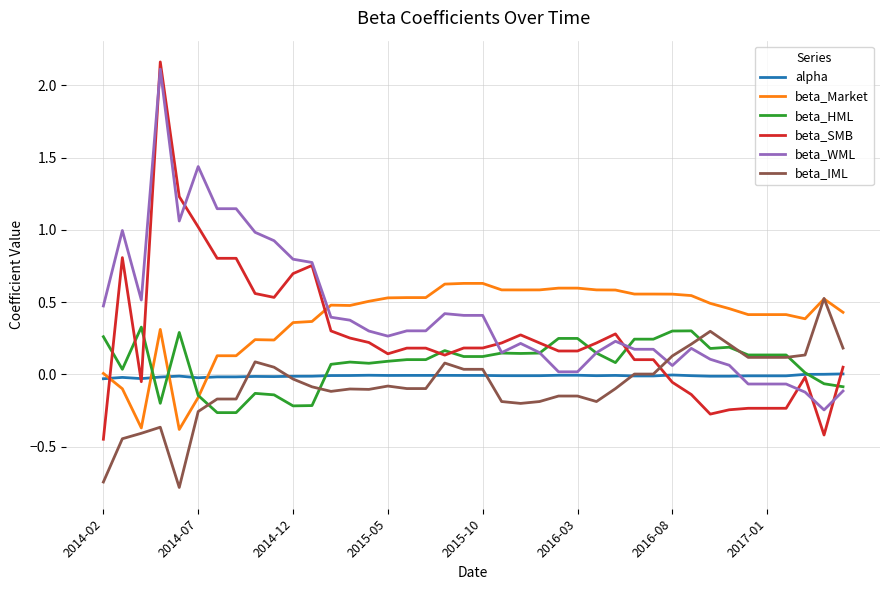

What is the smallest value displayed?

-0.8